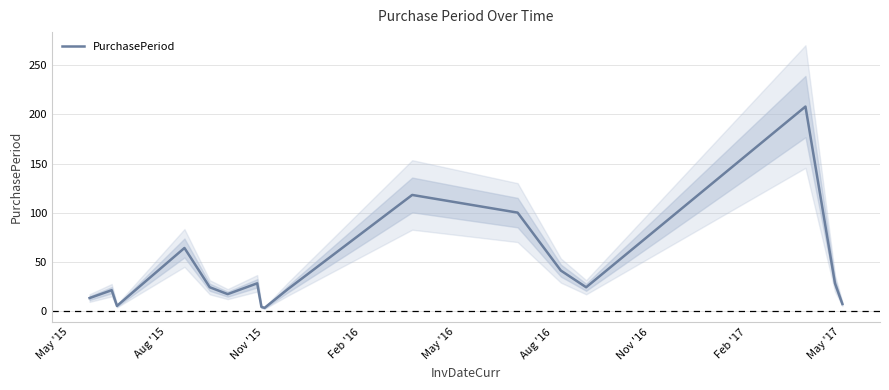

Reading left to right, transcribe all the data shown in this chart.

13	21	5	64	24	17	28	4	3	22	118	100	41	24	208	28	7